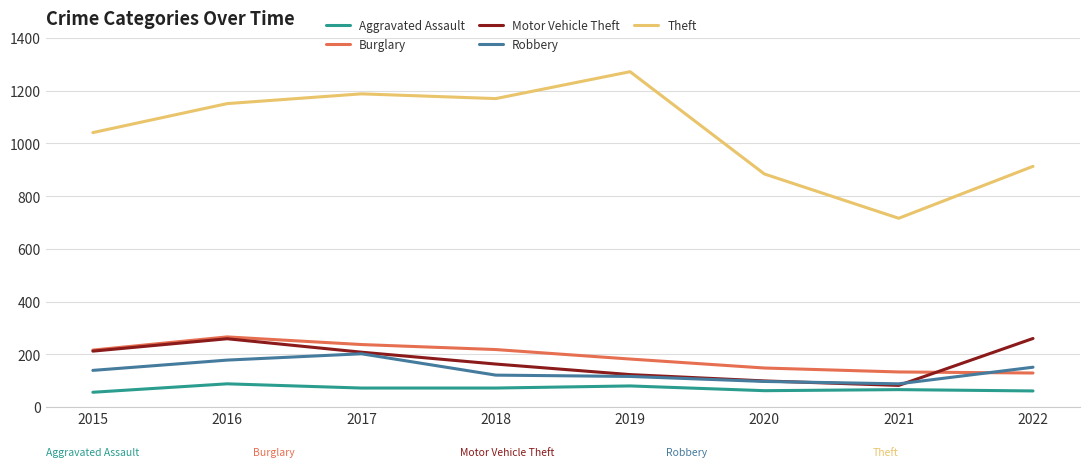

Is this an area chart (filled region under the line)?

No